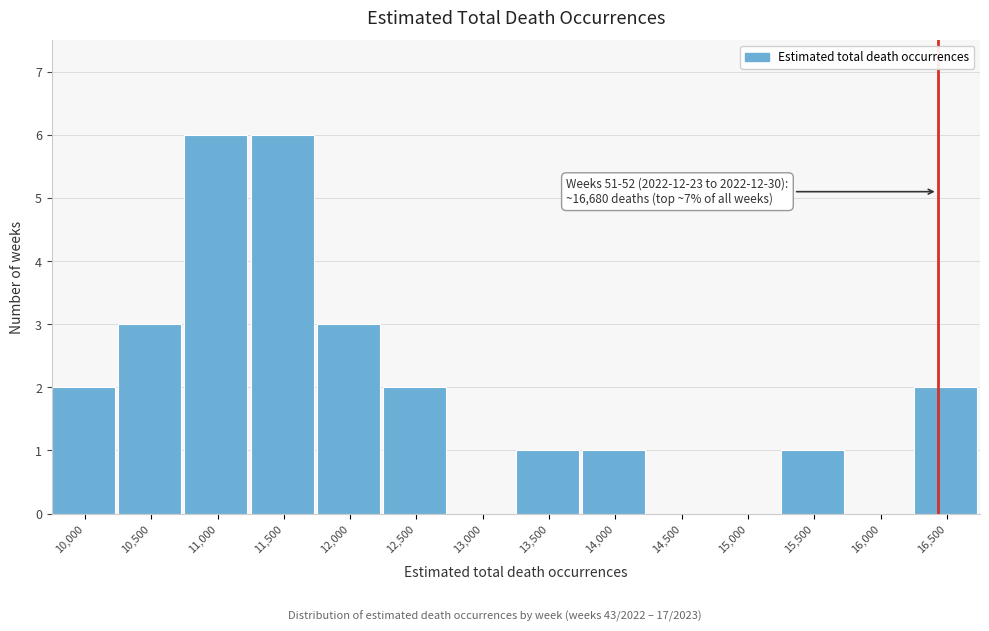

Reading left to right, list all the values displayed in this chart.

10,000=2	10,500=3	11,000=6	11,500=6	12,000=3	12,500=2	13,000=0	13,500=1	14,000=1	14,500=0	15,000=0	15,500=1	16,000=0	16,500=2